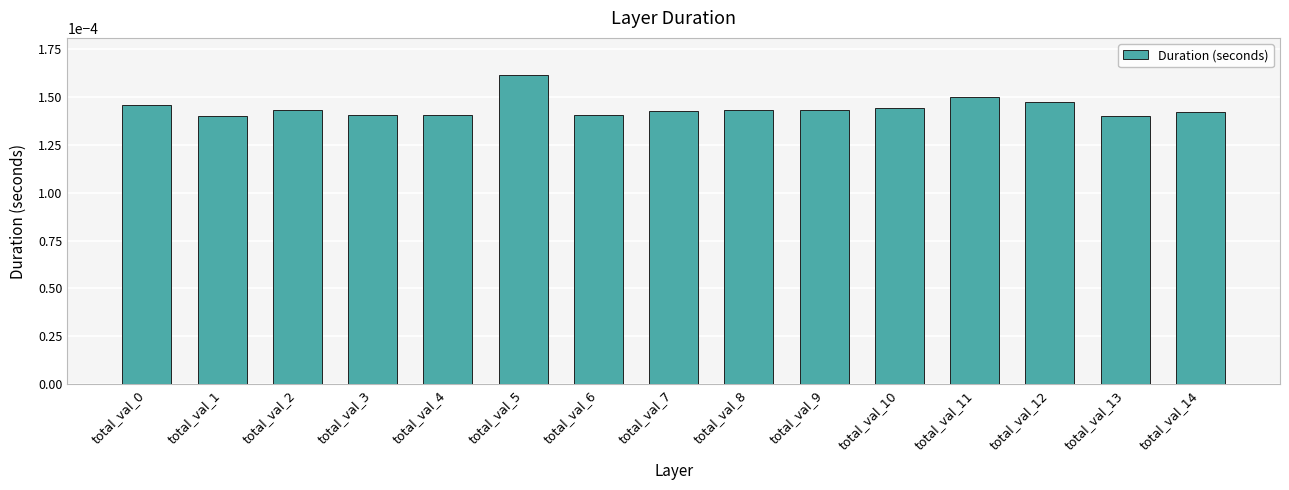

Between total_val_1 and total_val_10, which is larger?

total_val_10